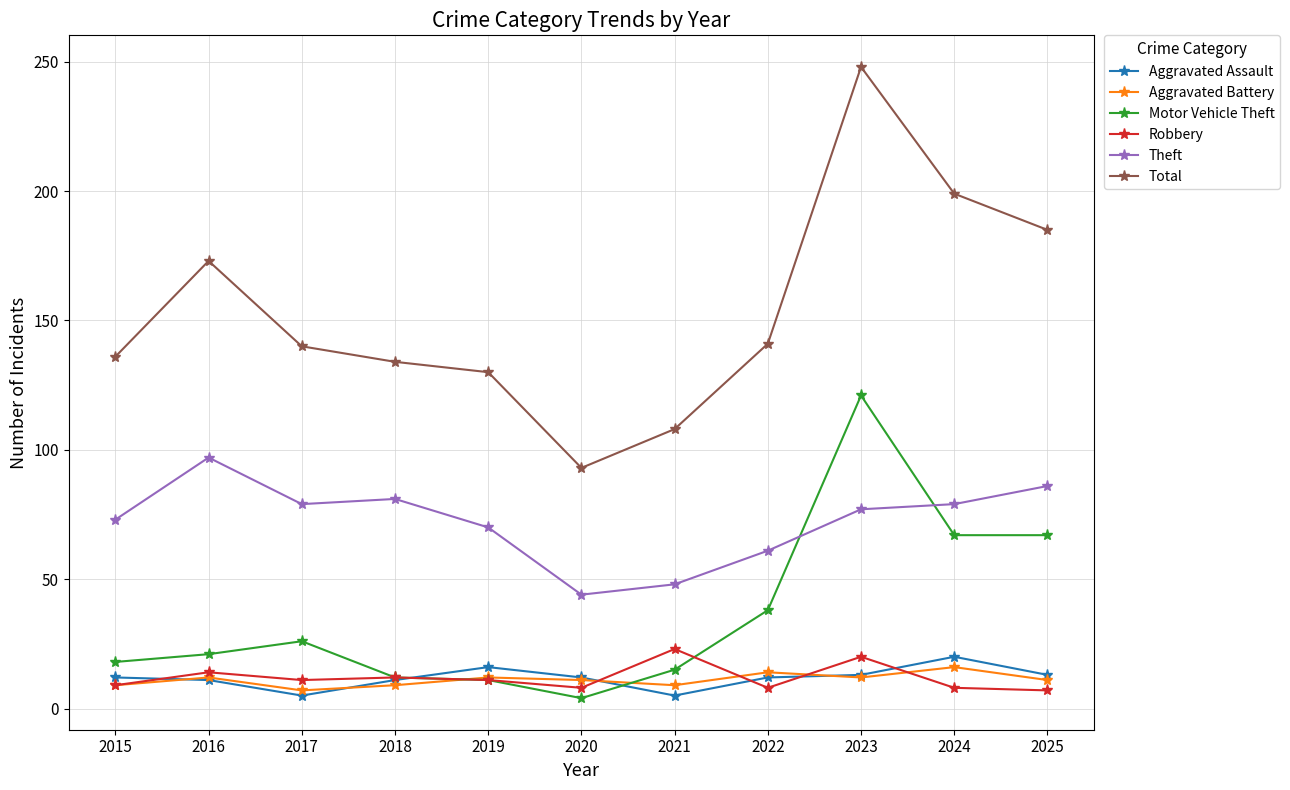

What is the highest value of the Motor Vehicle Theft series?

121